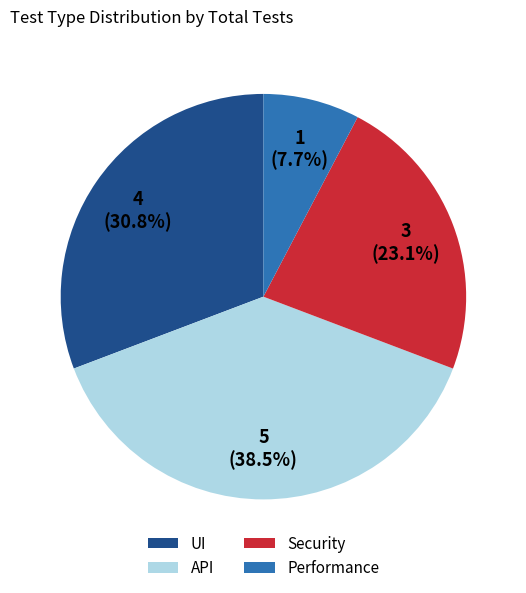

Which slice is the largest?

API